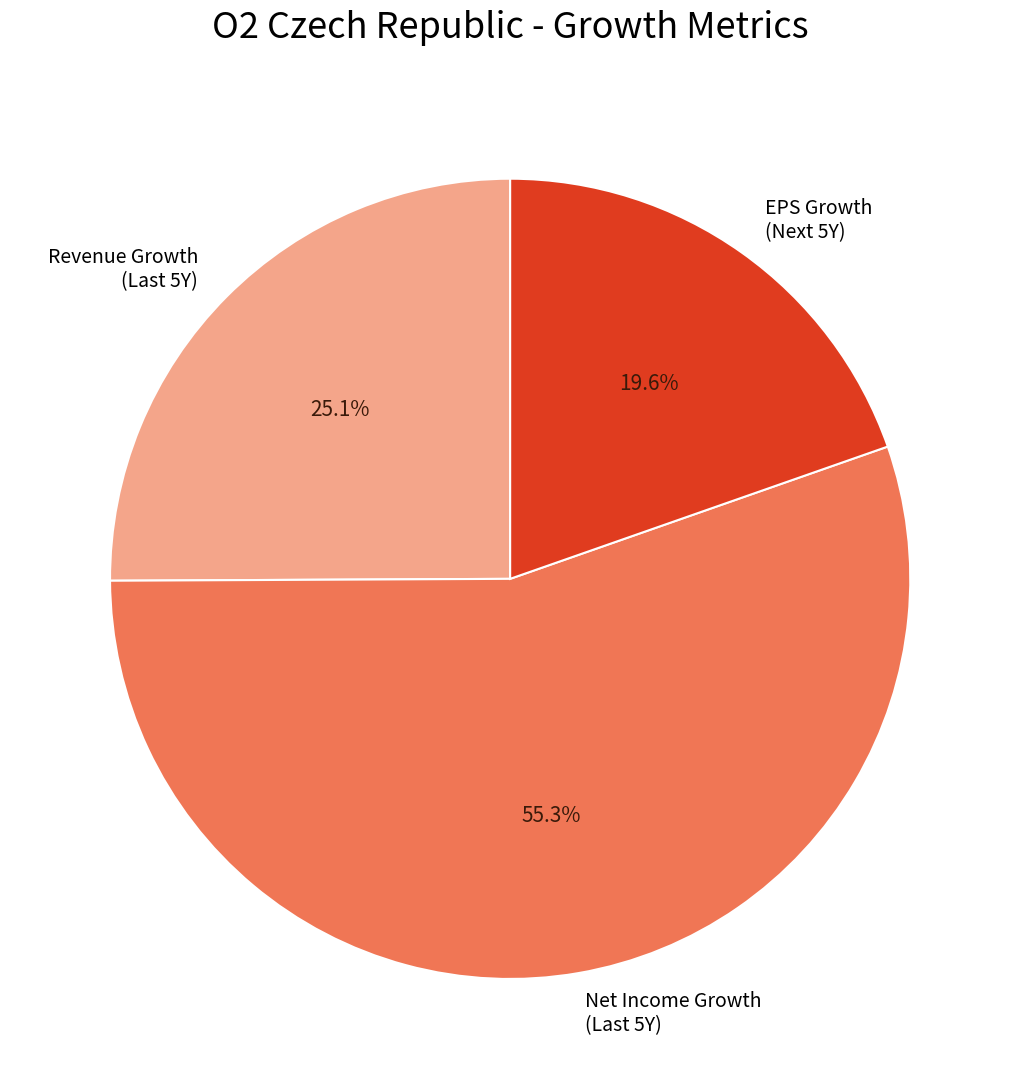

What is the smallest slice in the pie chart?

EPS Growth (Next 5Y)